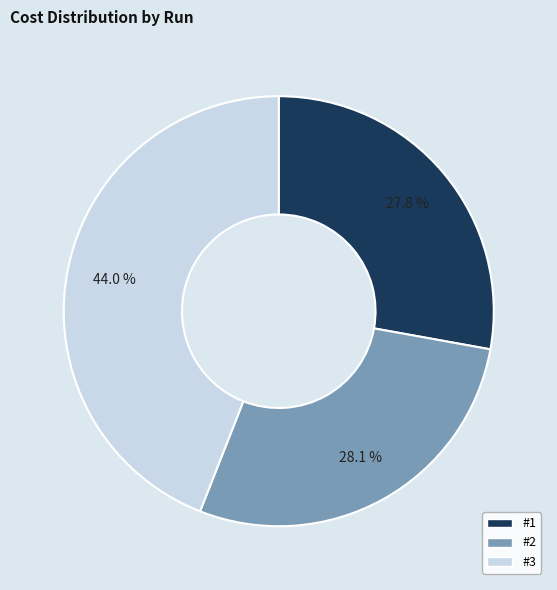

True or false: #1 accounts for 28% of the total.

True